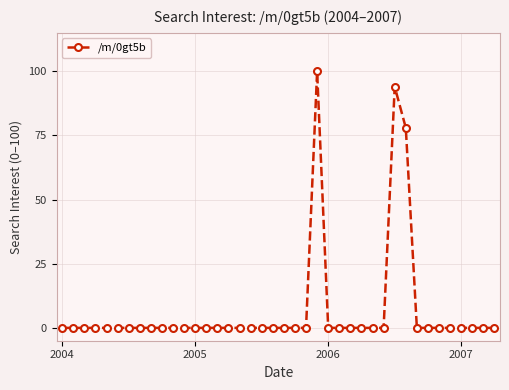

Does the chart have visible grid lines?

Yes